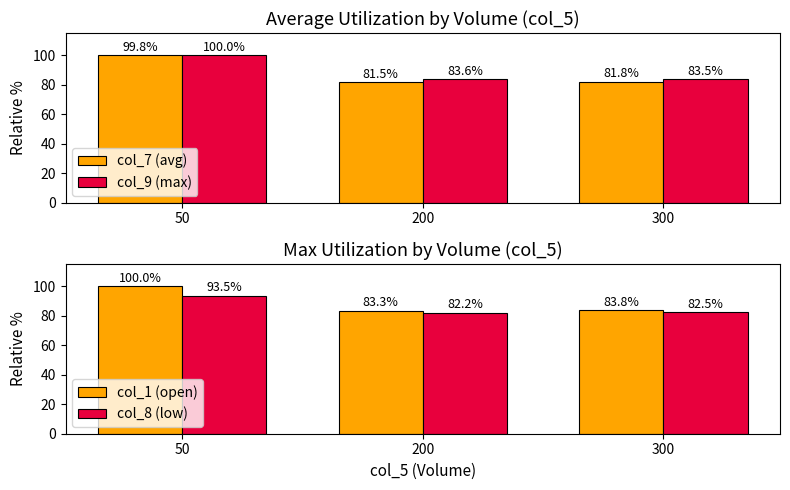

At which category does the chart reach its minimum across all series?

200